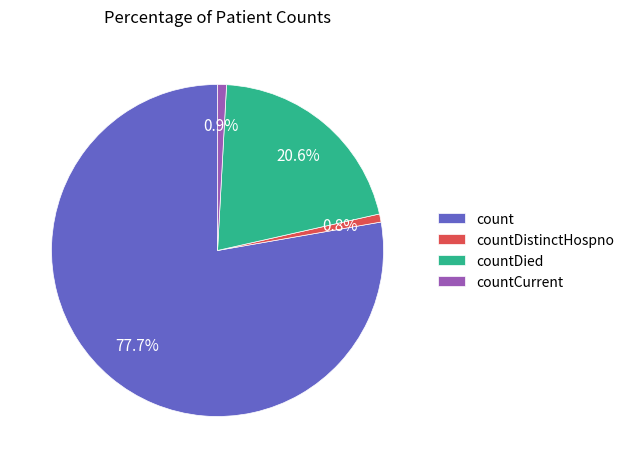

Which category has the biggest portion of the pie?

count